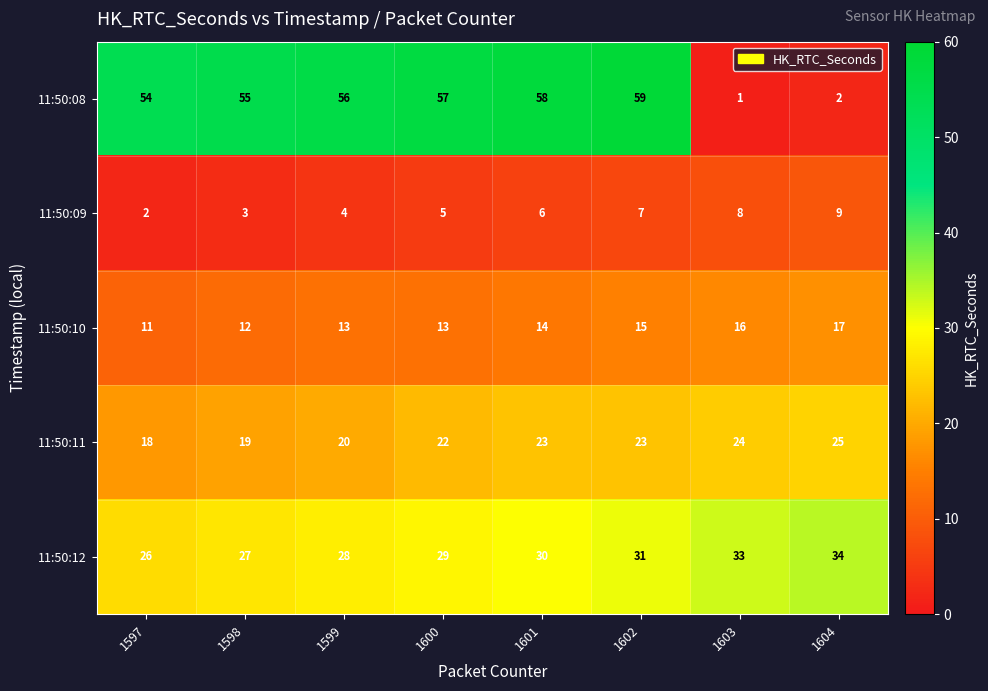

The value of 11:50:11 at 1602 is 13. True or false?

False